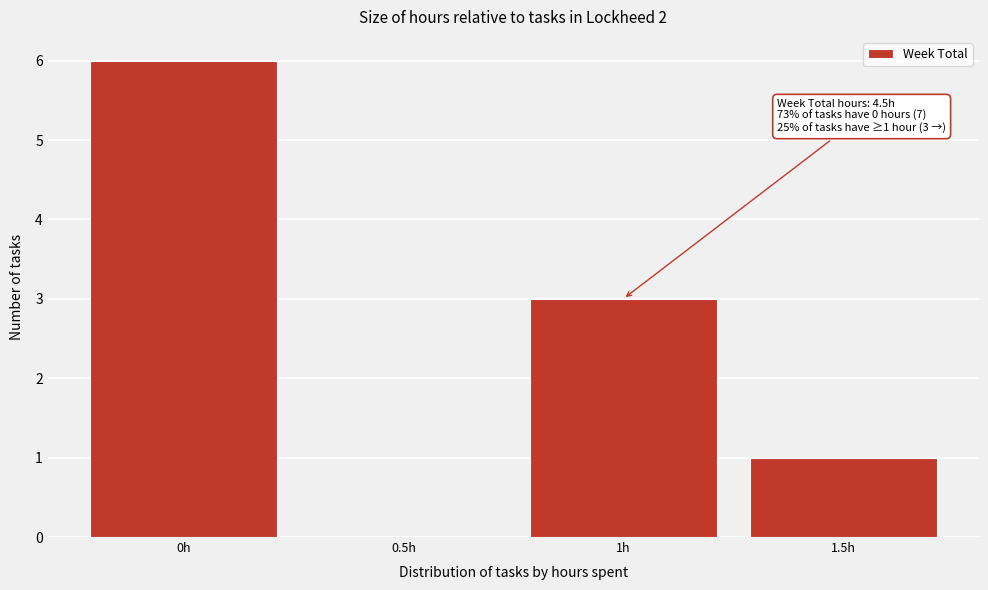

Which range on the x-axis has the tallest bar?

-0.25 to 0.25